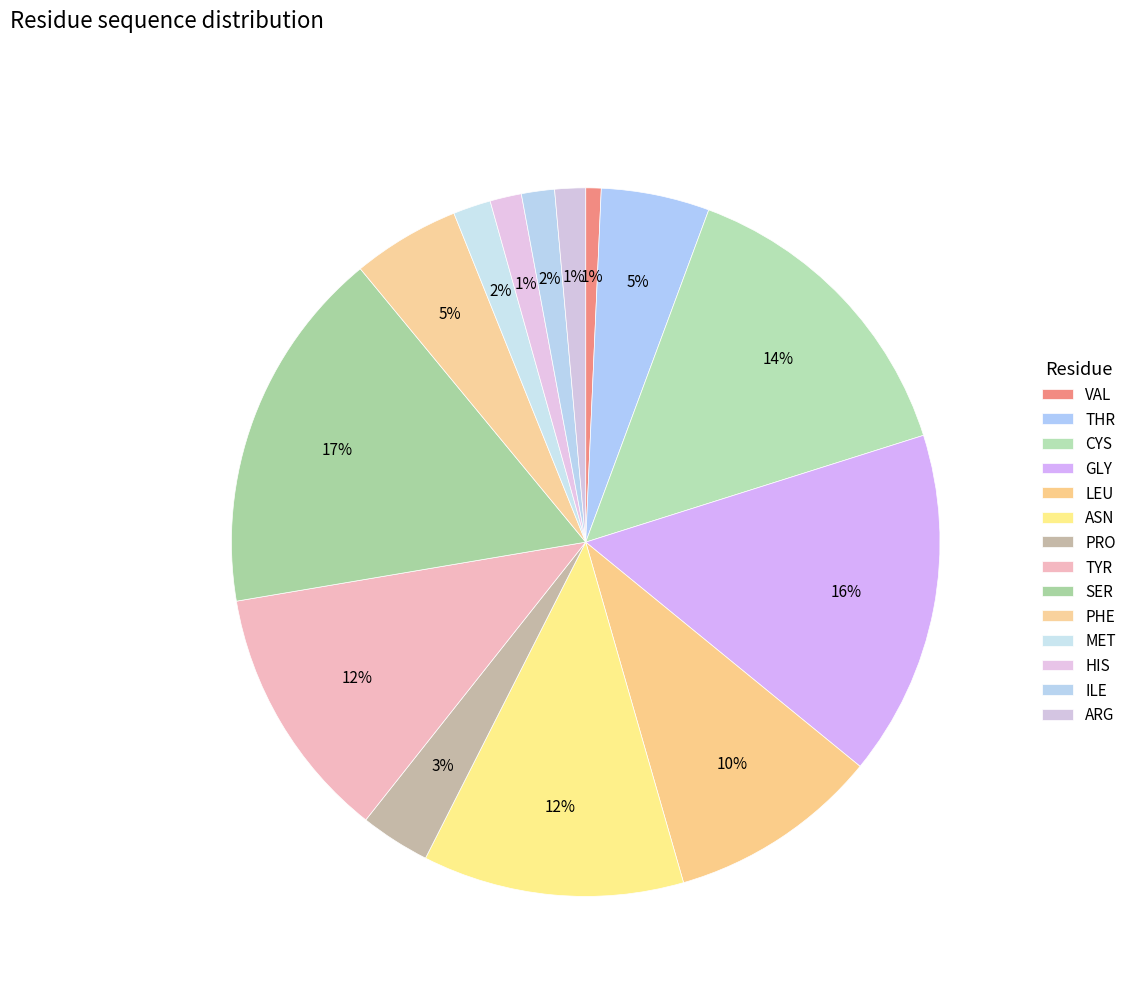

How many segments does this pie chart have?

14